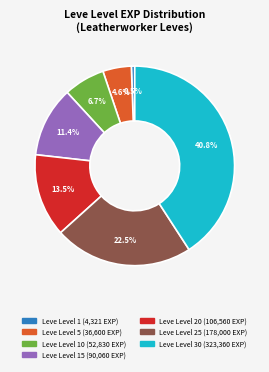

Is there a majority slice in this chart?

No